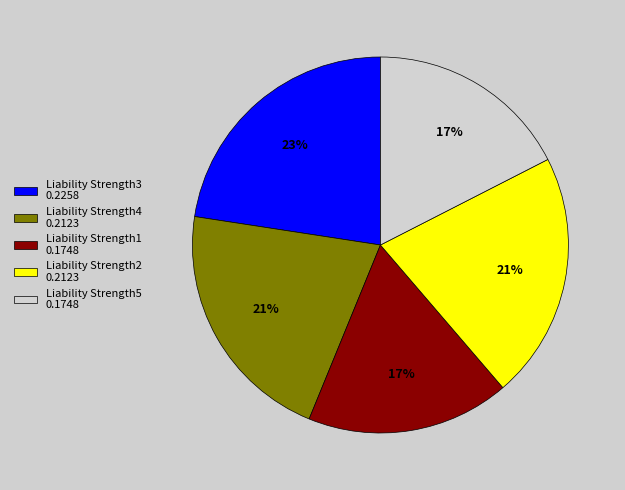

How many slices are in this pie chart?

5